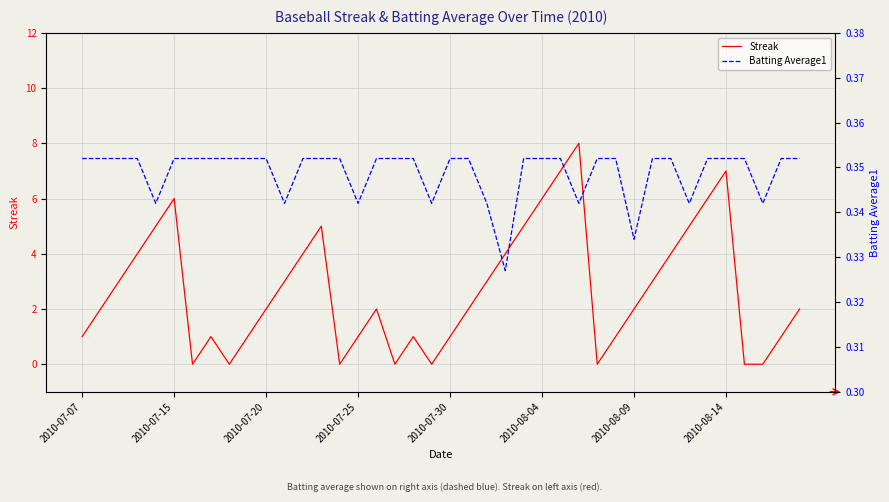

What is the maximum value for Streak?

8